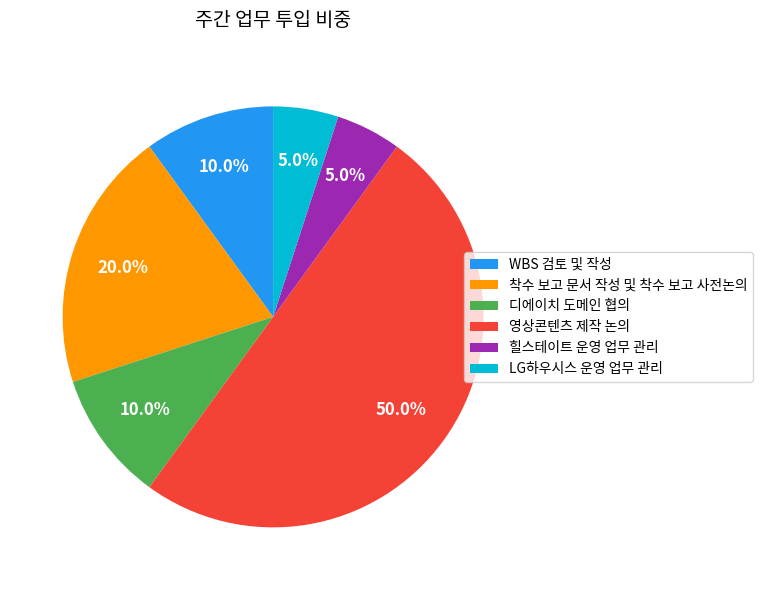

What percentage do 힐스테이트 운영 업무 관리 and LG하우시스 운영 업무 관리 together represent?

10.0%